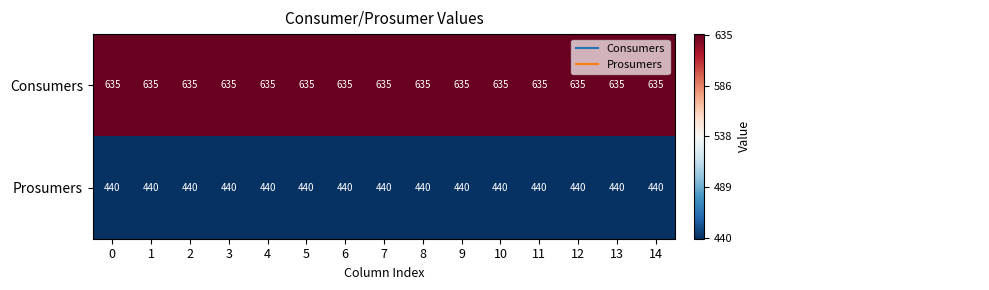

The Consumers series shows 635 at 10. True or false?

True